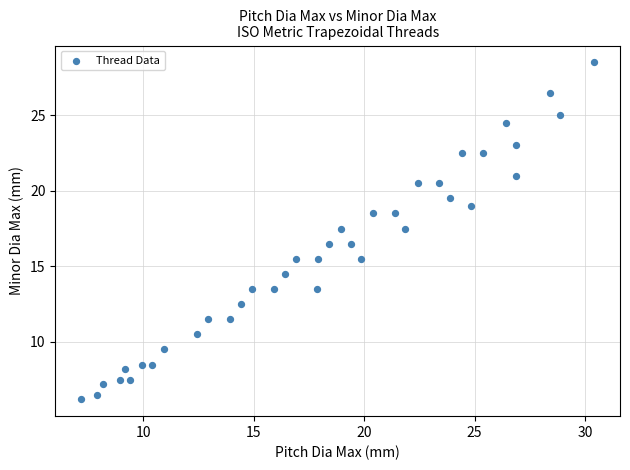

Count the number of points in this scatter plot.

38